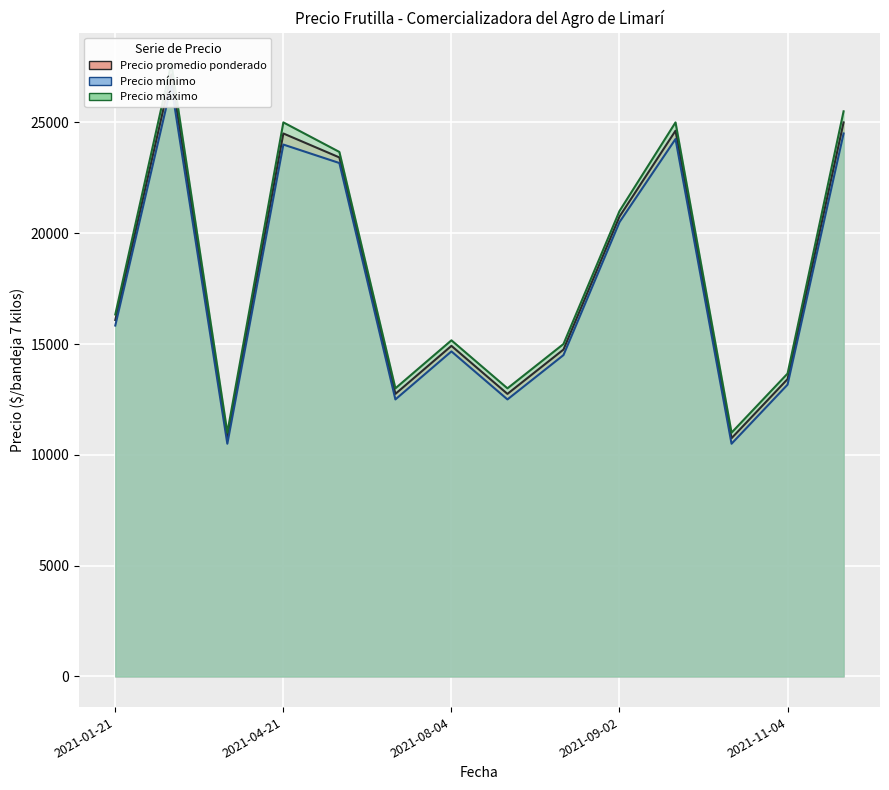

Where is the first local minimum for Precio máximo?

2021-01-21